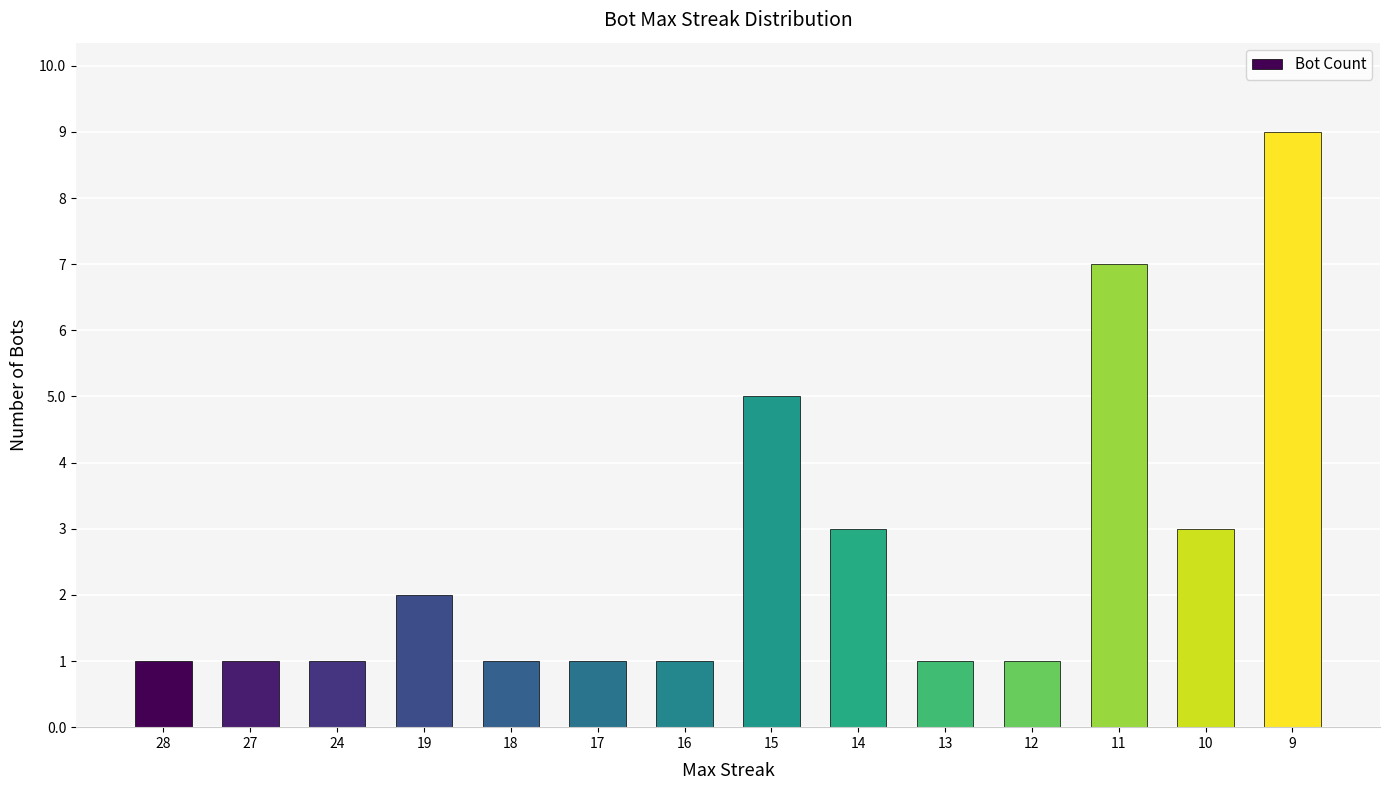

How many bars are there in total?

14